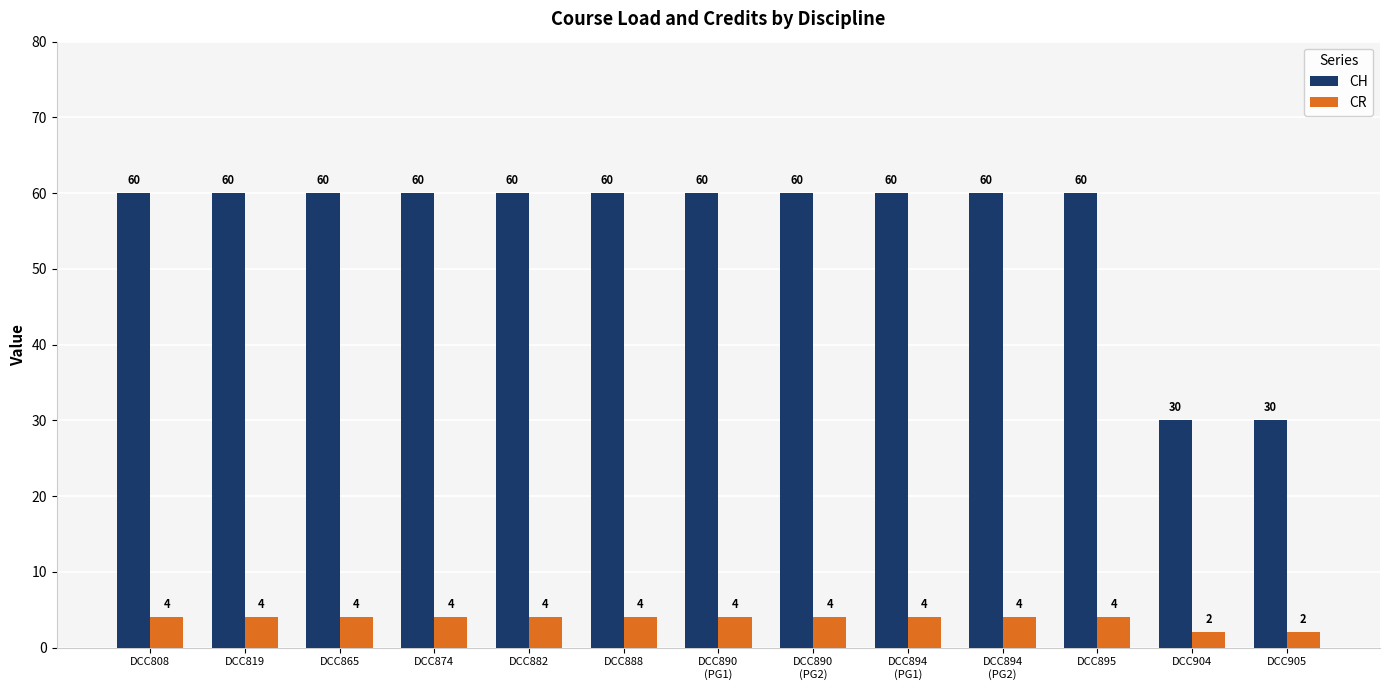

What is the sum of the CH values at DCC865 and DCC888?

120